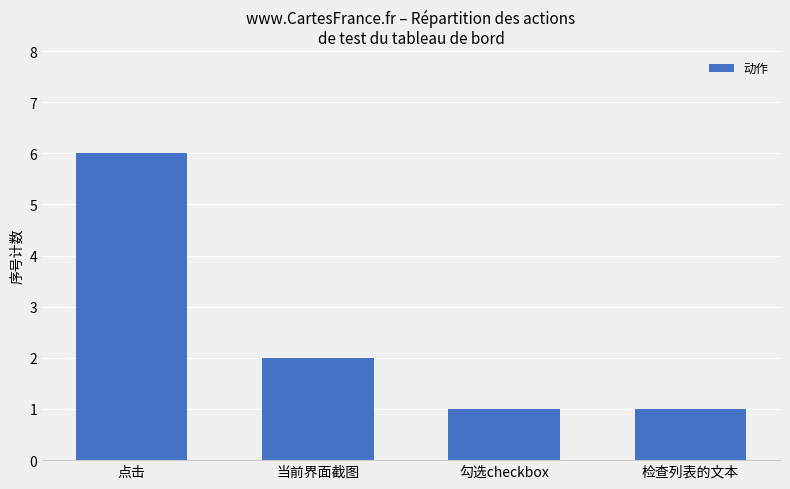

How many data points are less than 2?

2